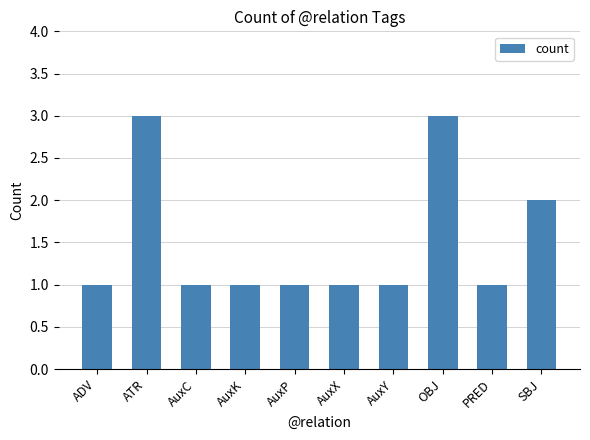

Approximately how many times larger is the value at AuxX compared to SBJ?

0.5